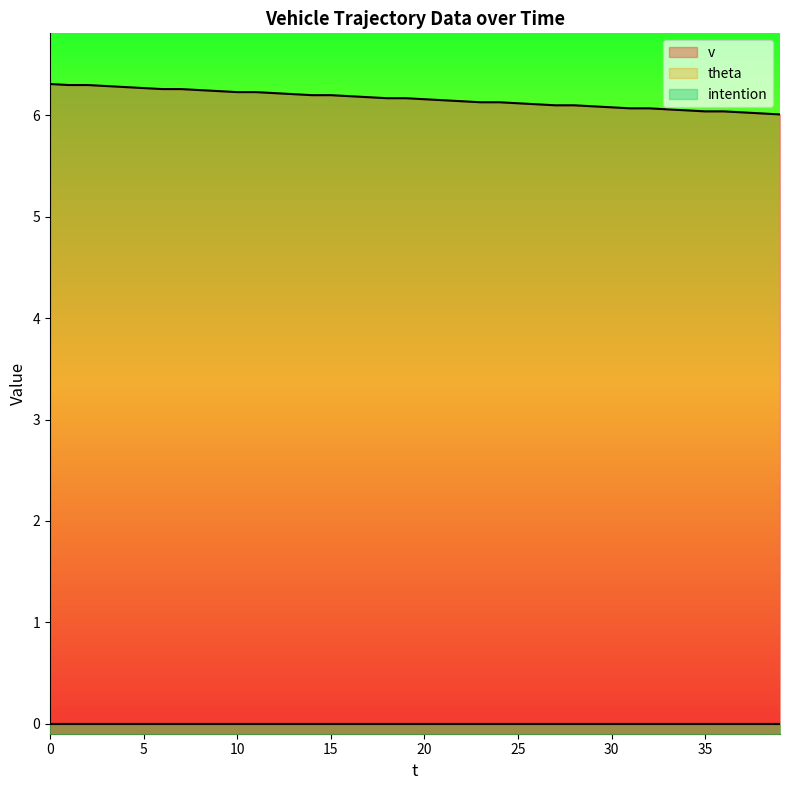

True or false: v has more than 2 points higher than both neighbors.

False